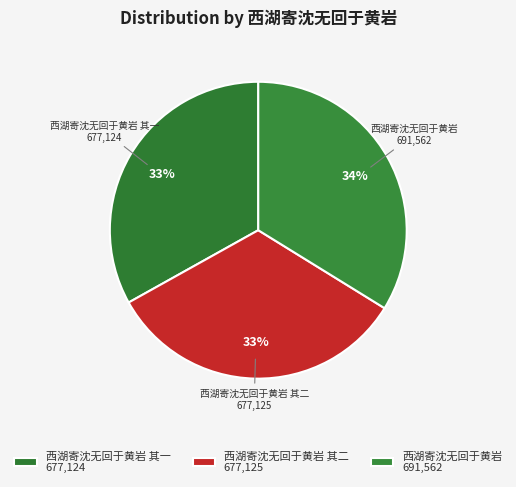

How many slices are in this pie chart?

3